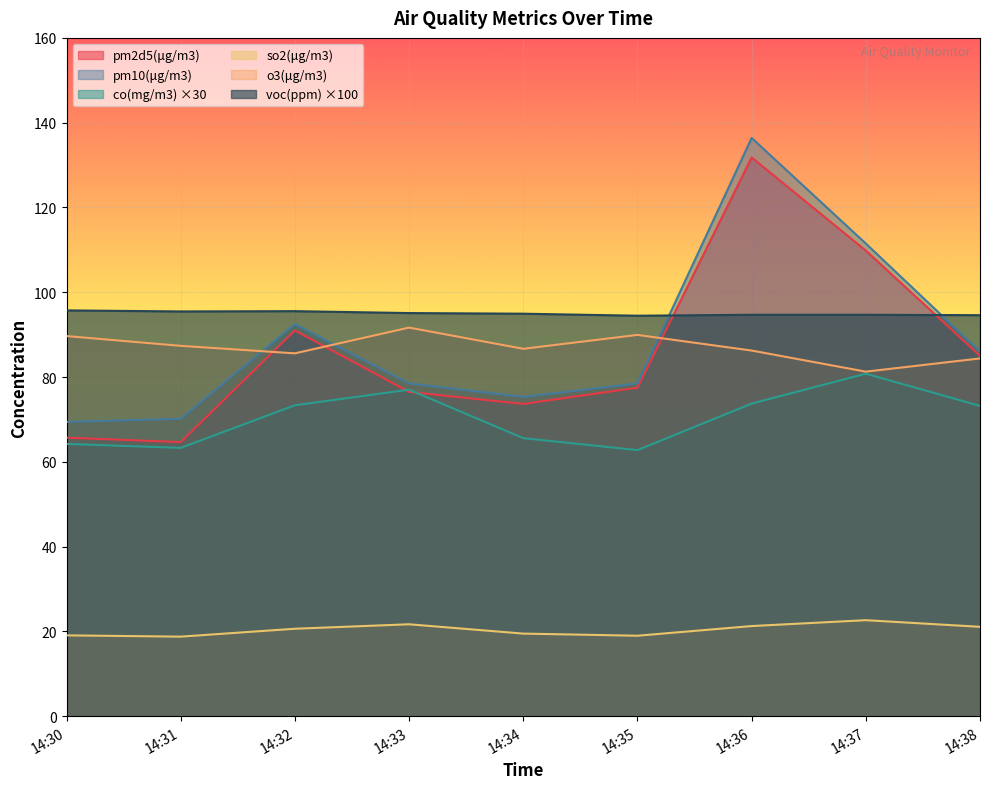

Reading left to right, list all the values displayed in this chart.

pm2d5(μg/m3): 14:30=65.7	14:31=64.7	14:32=91.0	14:33=76.5	14:34=73.7	14:35=77.5	14:36=131.8	14:37=109.8	14:38=85.0
pm10(μg/m3): 14:30=69.4	14:31=70.2	14:32=92.5	14:33=78.5	14:34=75.3	14:35=78.5	14:36=136.4	14:37=111.5	14:38=86.0
co(mg/m3): 14:30=64.2	14:31=63.3	14:32=73.3	14:33=77.0	14:34=65.6	14:35=62.8	14:36=73.7	14:37=80.8	14:38=73.2
so2(μg/m3): 14:30=19.1	14:31=18.8	14:32=20.6	14:33=21.7	14:34=19.5	14:35=19.0	14:36=21.3	14:37=22.7	14:38=21.1
o3(μg/m3): 14:30=89.7	14:31=87.4	14:32=85.6	14:33=91.7	14:34=86.7	14:35=90.0	14:36=86.3	14:37=81.3	14:38=84.4
voc(ppm): 14:30=95.7	14:31=95.5	14:32=95.5	14:33=95.1	14:34=95.0	14:35=94.5	14:36=94.7	14:37=94.7	14:38=94.6